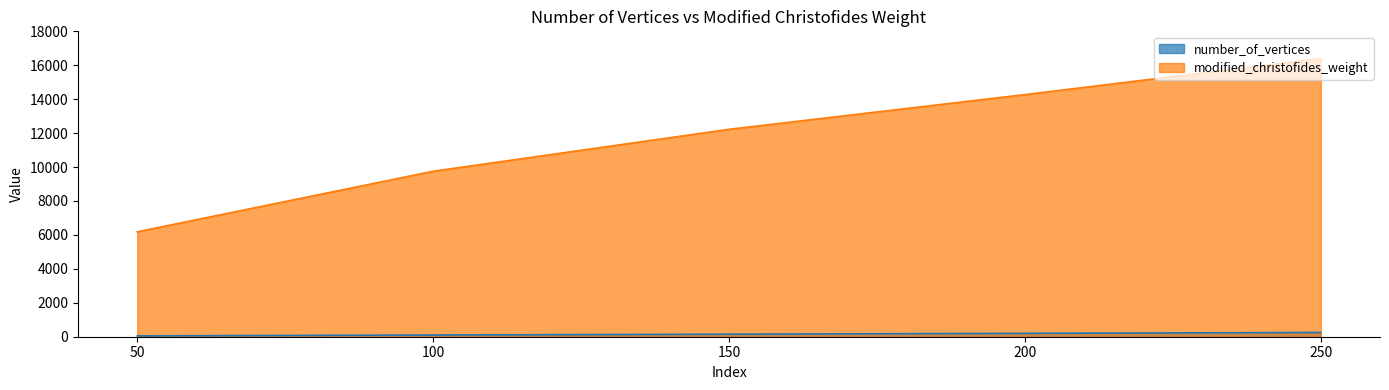

True or false: number_of_vertices and modified_christofides_weight intersect in this chart.

False